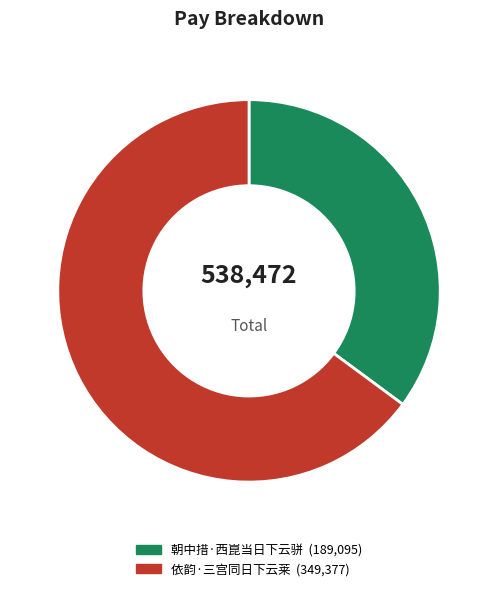

How many segments does this pie chart have?

2